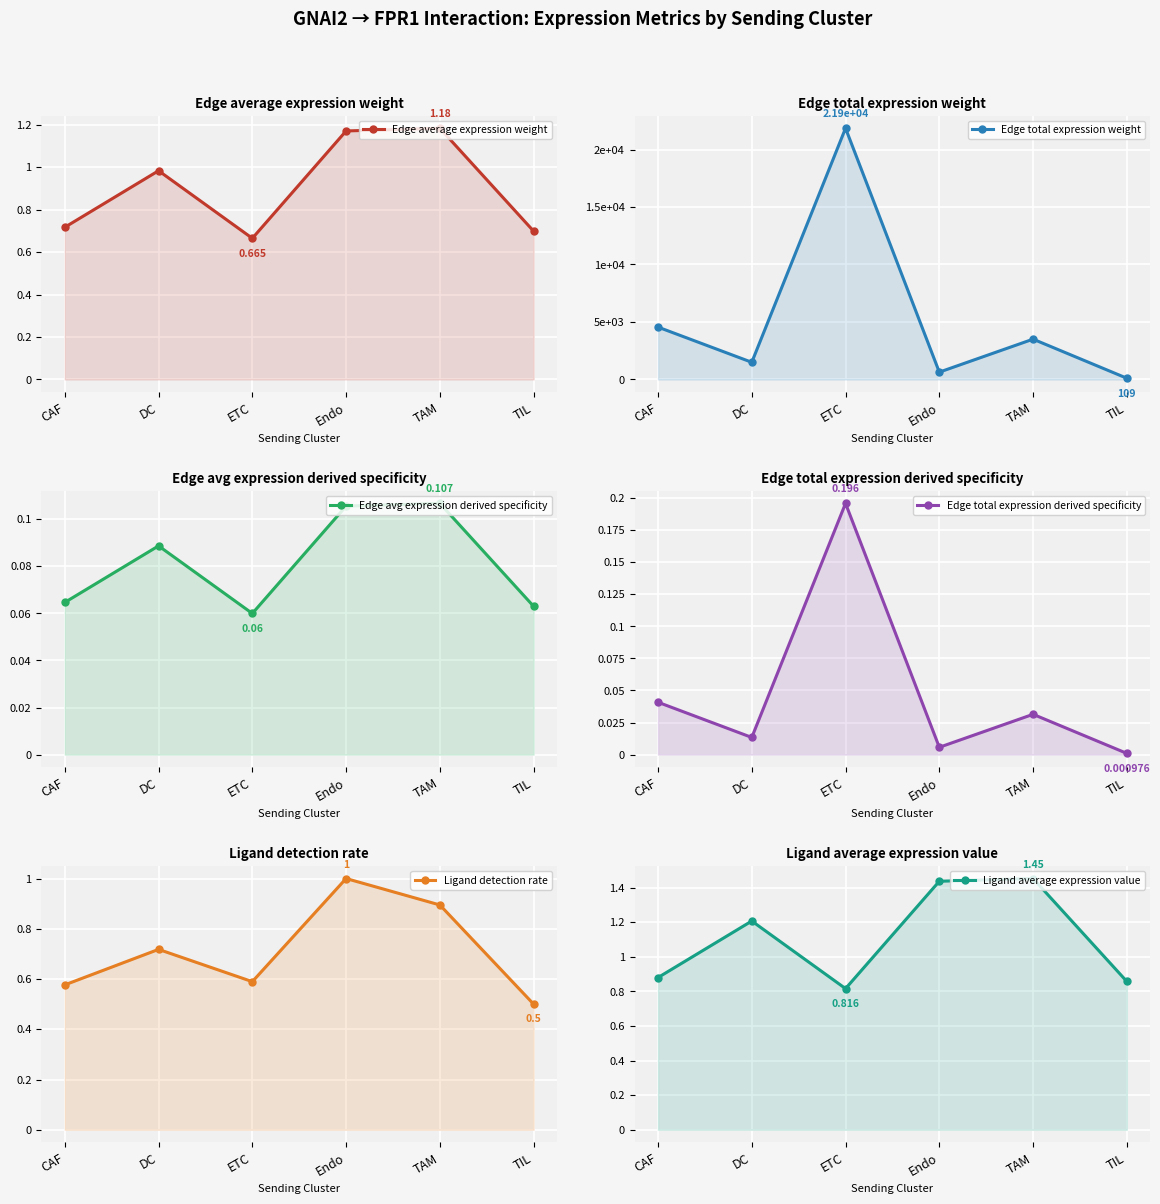

True or false: Ligand detection rate and Ligand average expression value intersect in this chart.

False